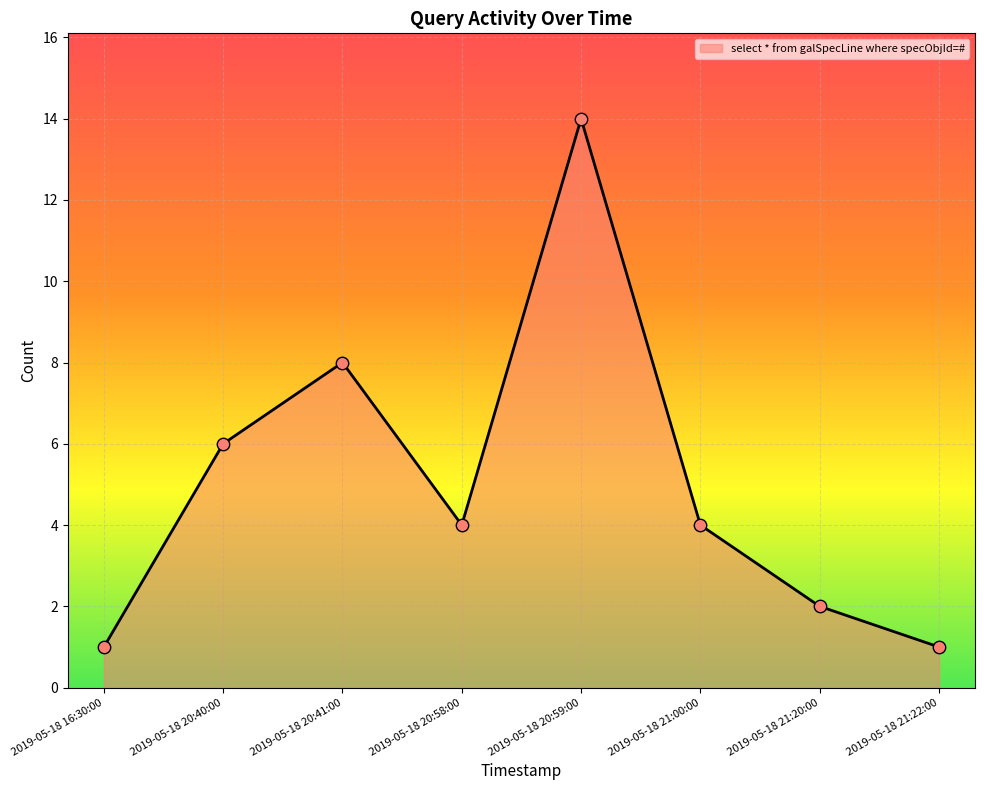

Which has a higher value, 2019-05-18 20:59:00 or 2019-05-18 16:30:00?

2019-05-18 20:59:00